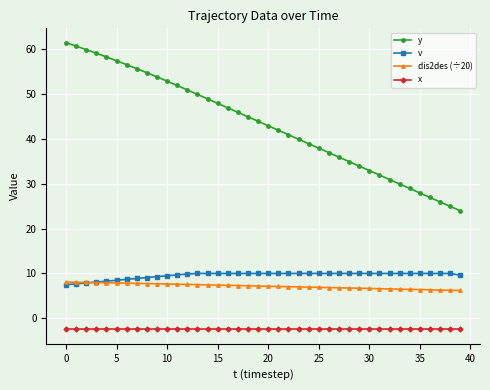

What is the sum of all v values?

382.4